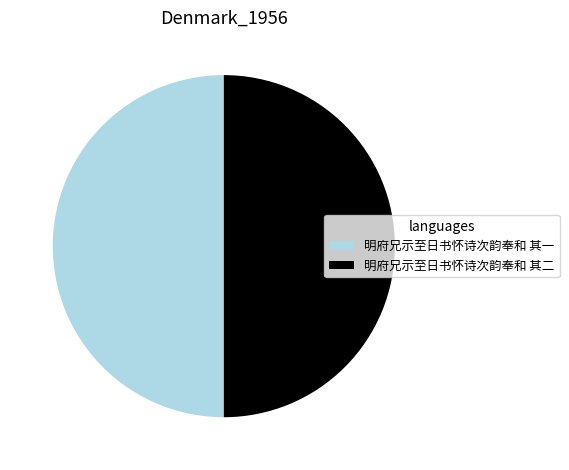

The 明府兄示至日书怀诗次韵奉和 其一 slice represents 50% of the pie. True or false?

True